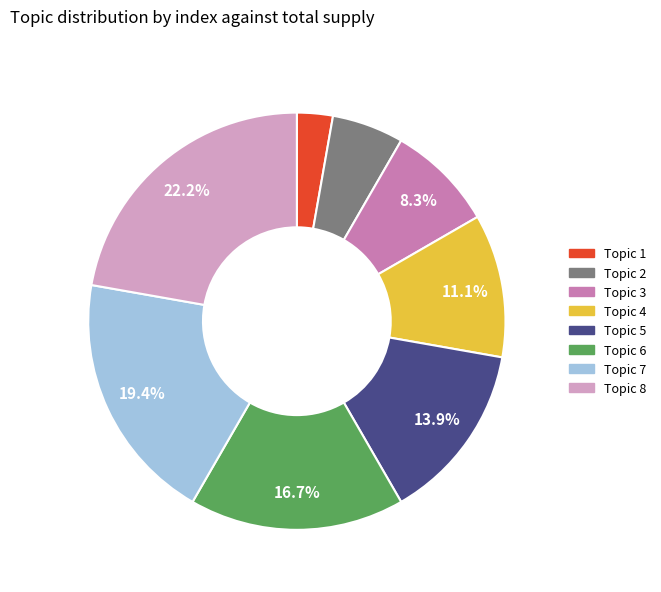

To the nearest percent, what portion does Topic 4 represent?

11%